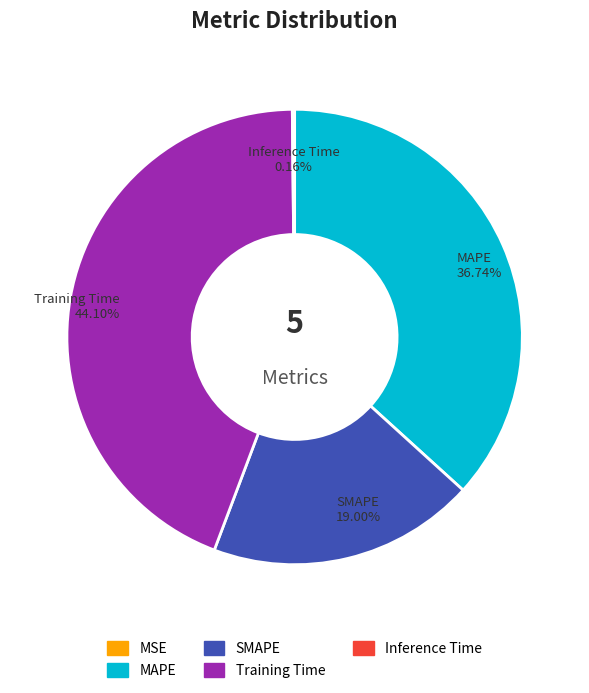

What percentage is the SMAPE slice, to the nearest percent?

19%